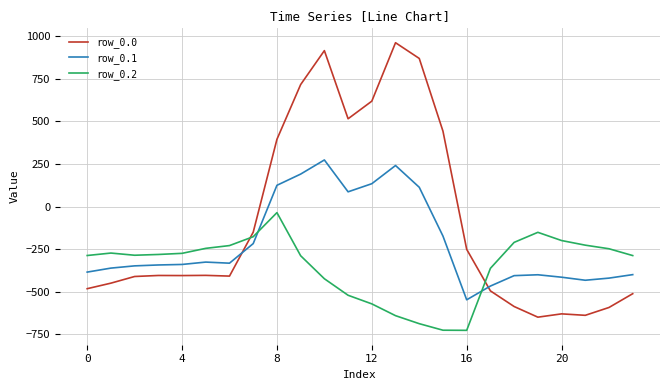

What is the difference between the maximum and minimum values in the row_0.2 series?

691.3